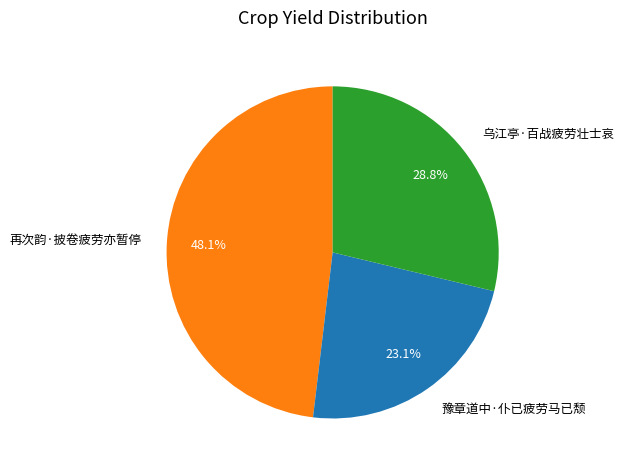

Count the number of slices in the pie.

3